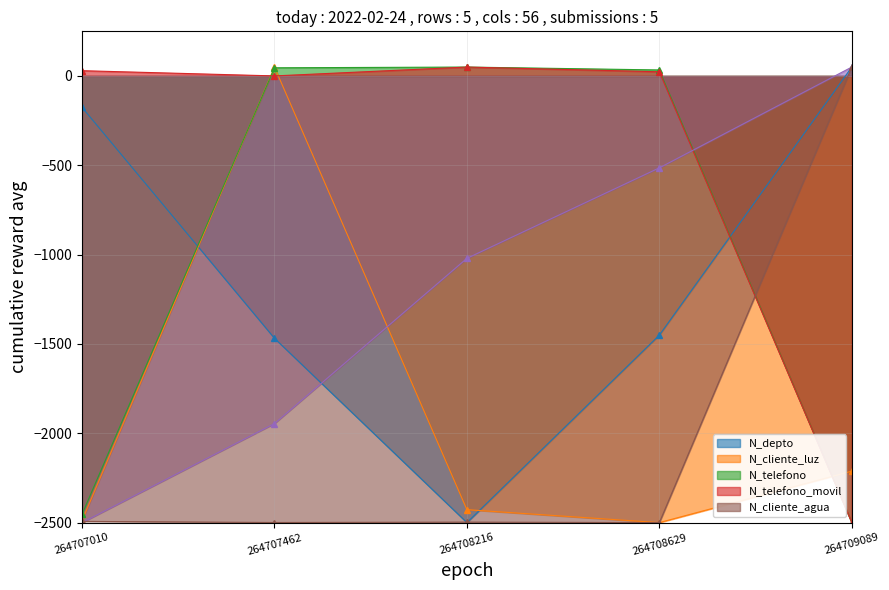

At how many categories does at least one series exceed -345?

5